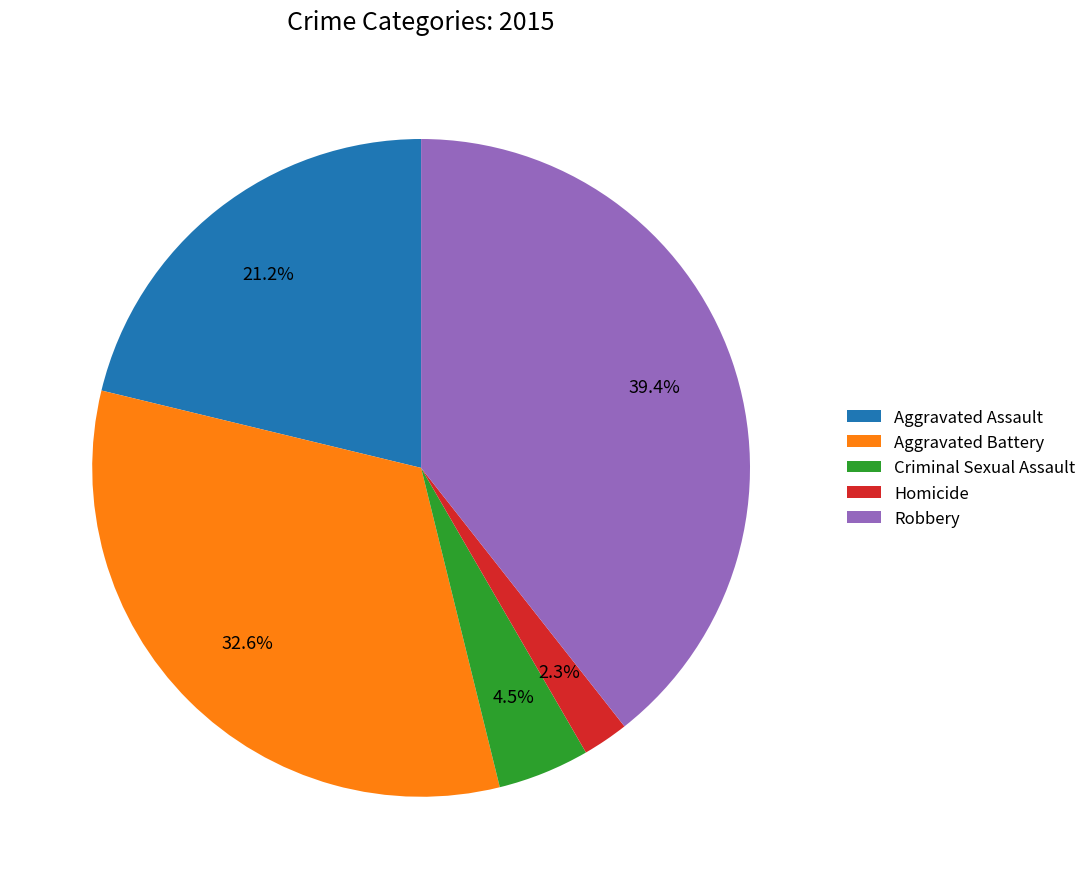

How many slices are in this pie chart?

5